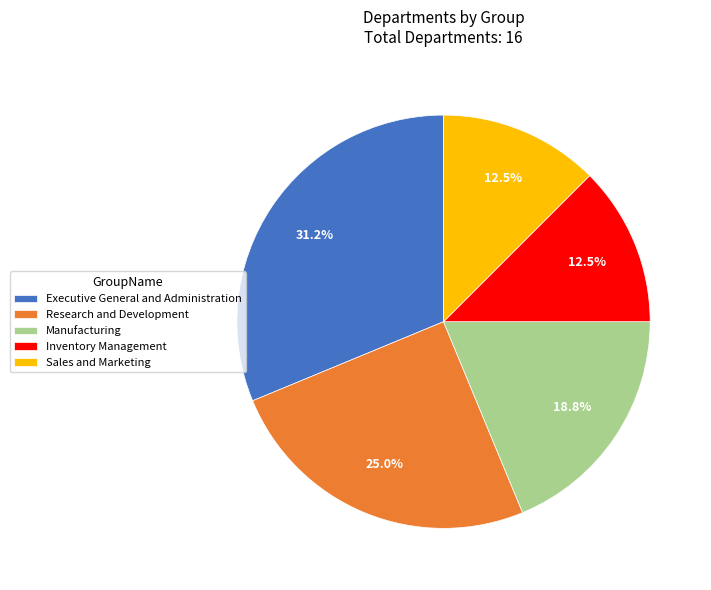

To the nearest percent, what is the average slice percentage?

20%